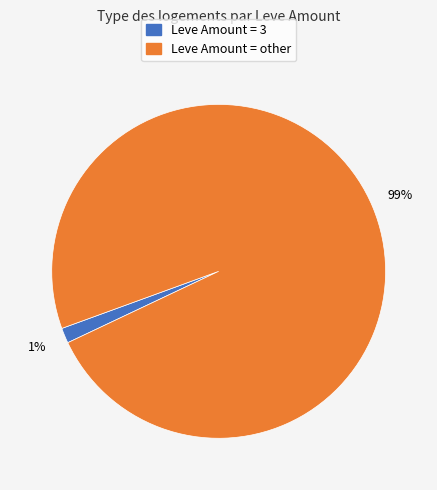

Combined, do Leve Amount = 3 and Leve Amount = other account for over 50%?

Yes